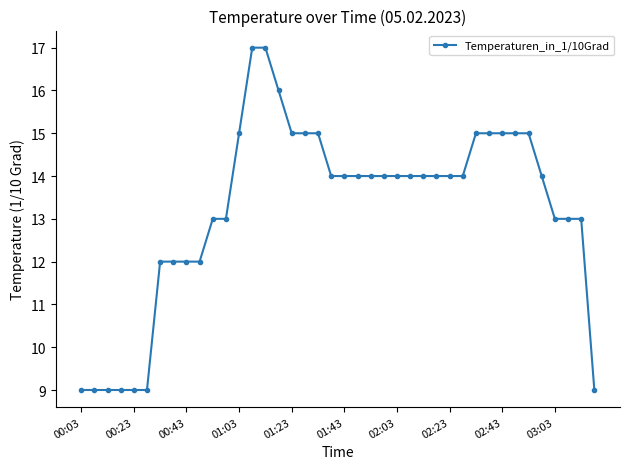

What is the sum of all values?

529